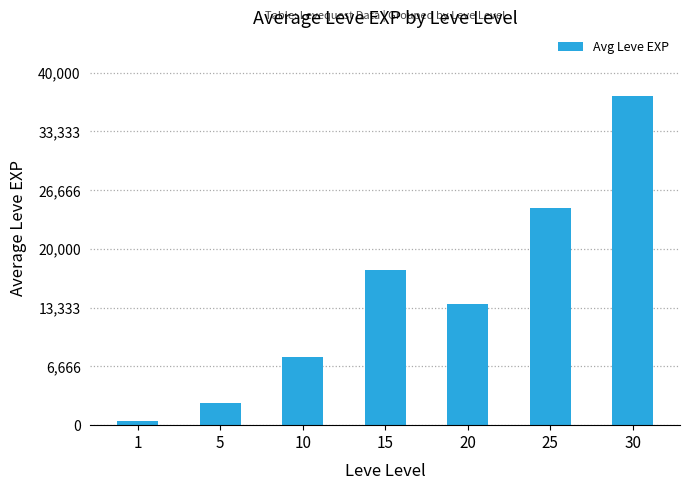

True or false: the data shows 2513 at 5.

True